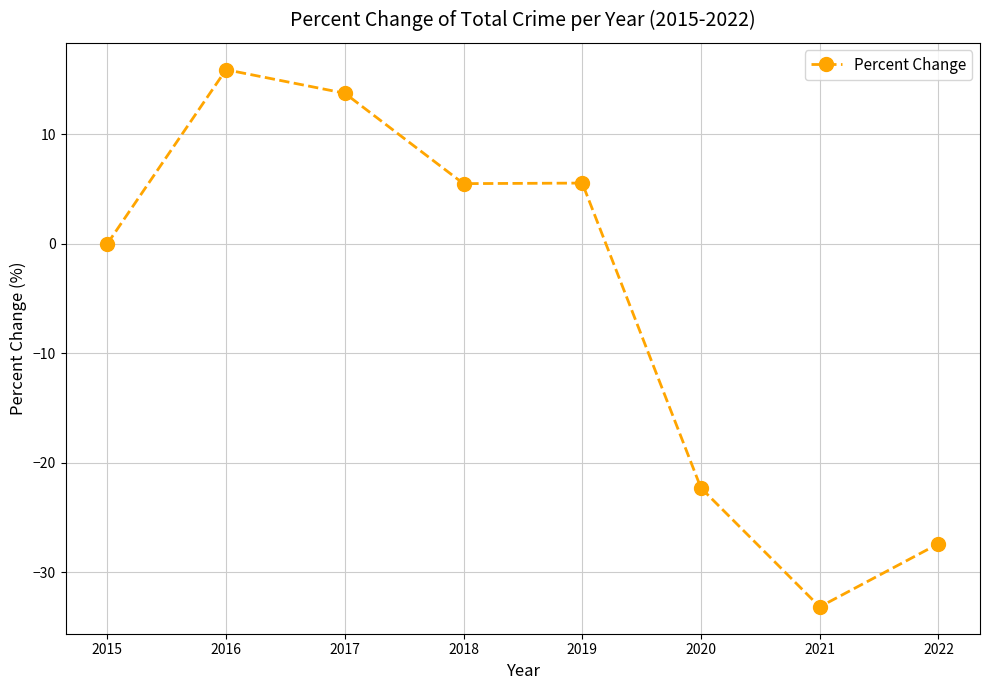

How many data points are less than 5?

4